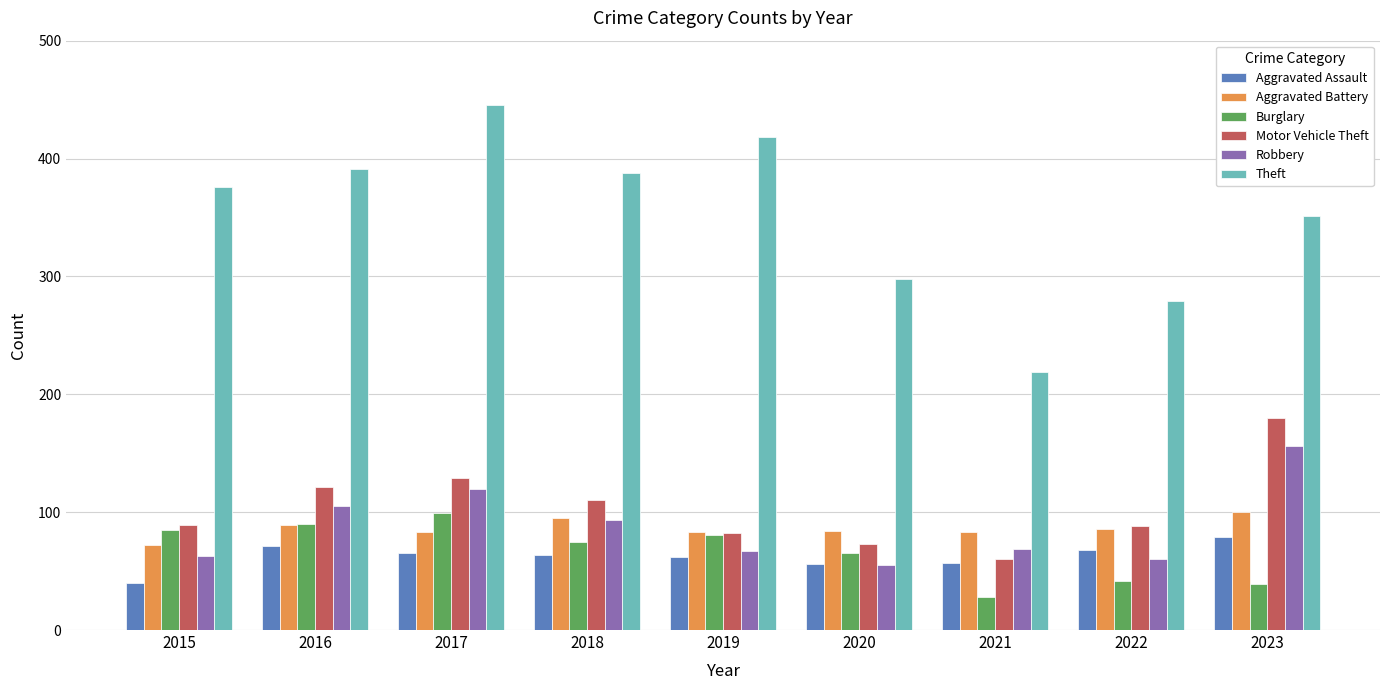

Between 2018 and 2022, which series saw the biggest shift?

Theft